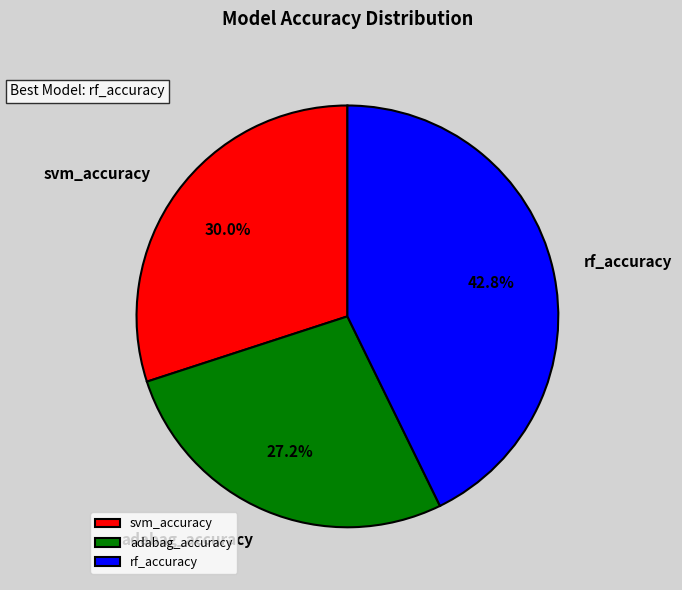

To the nearest percent, what is the average slice percentage?

33%